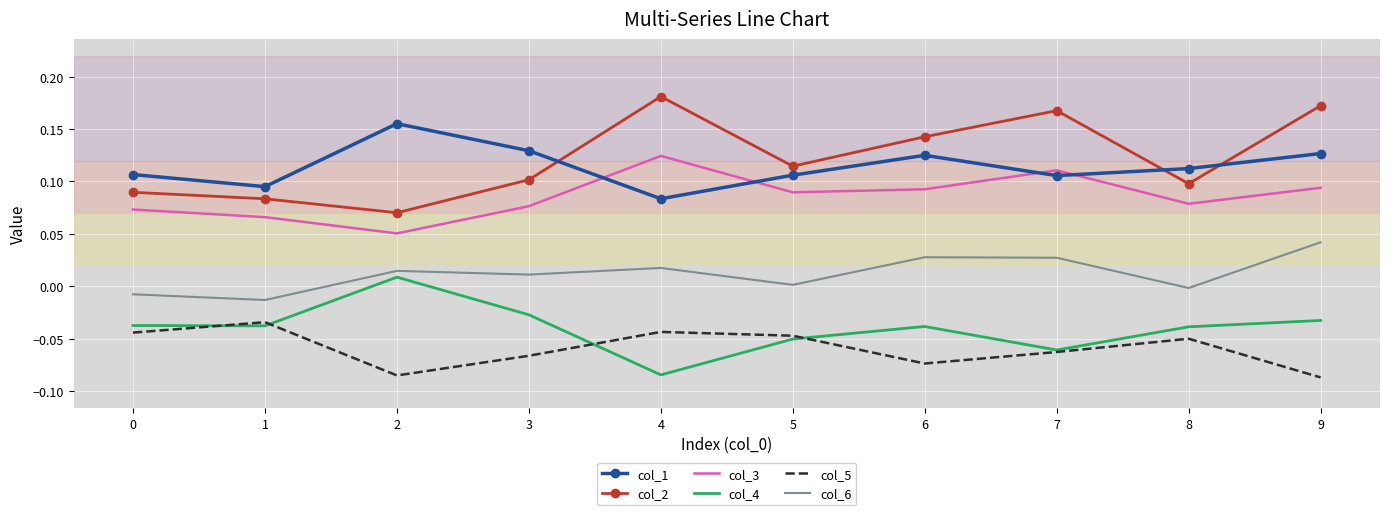

Which category has the highest value across all series?

4